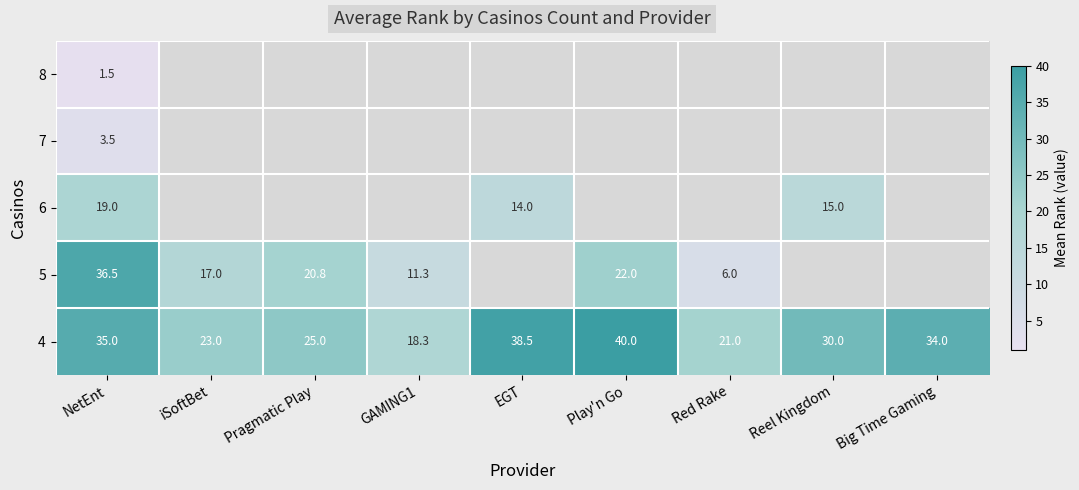

Is it true that 4 equals 13.8 at Red Rake?

False